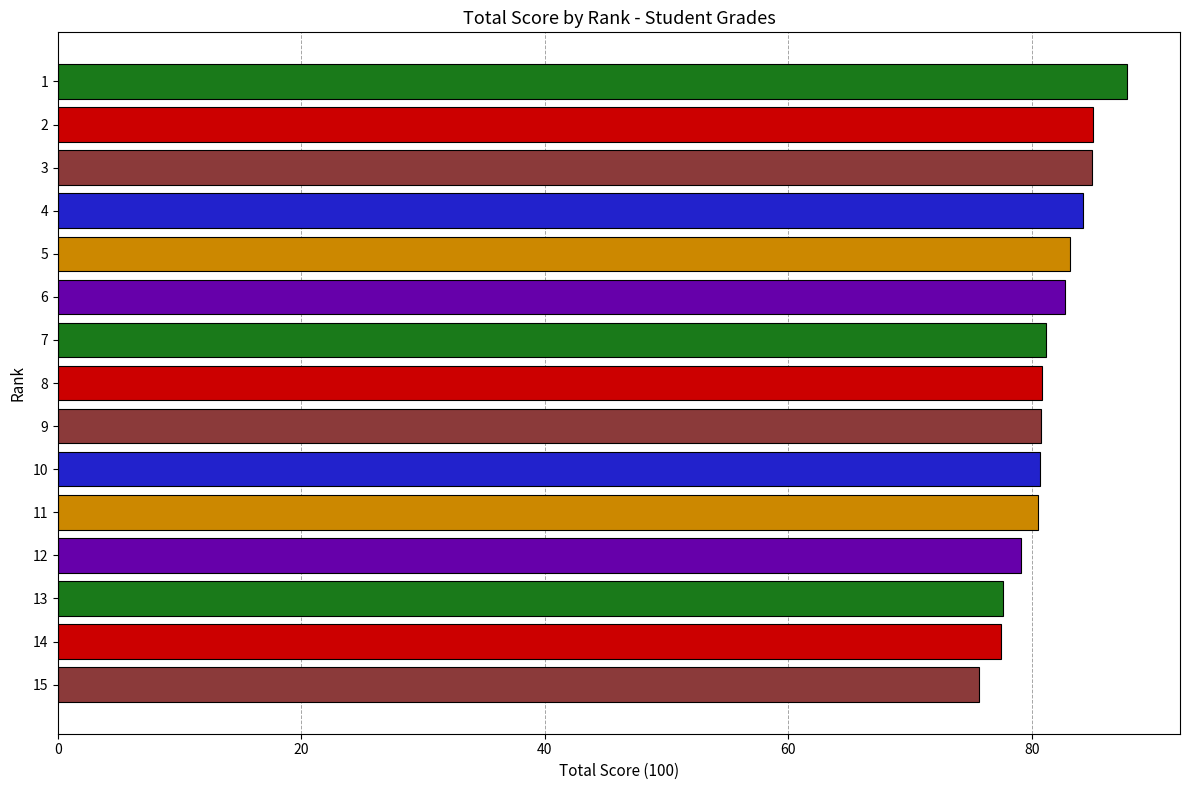

What is the ratio of the value at 14 to the value at 15?

1.0